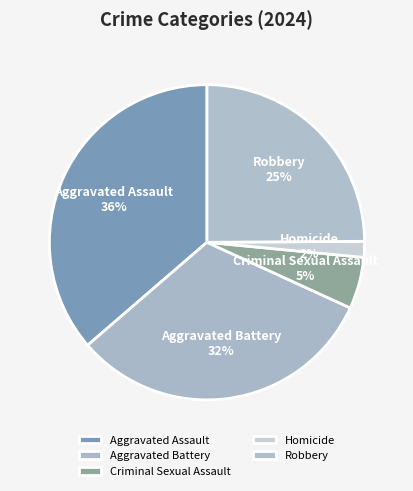

Which slice is the smallest?

Homicide